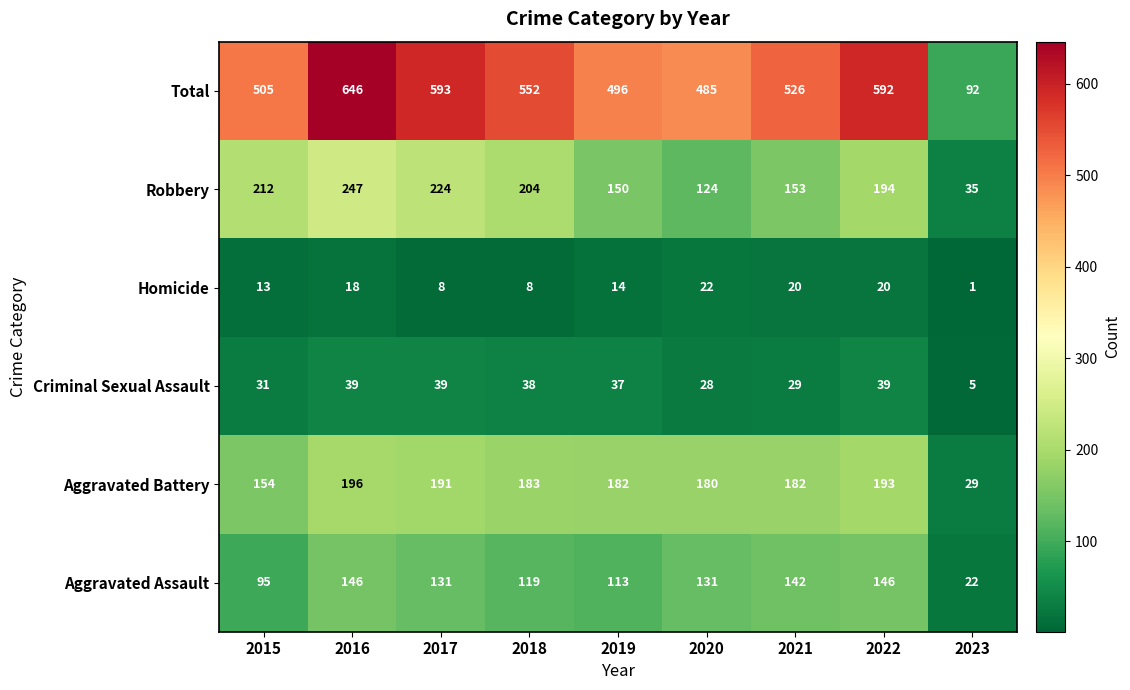

Rank the series at 2023 from highest to lowest value.

Total, Robbery, Aggravated Battery, Aggravated Assault, Criminal Sexual Assault, Homicide